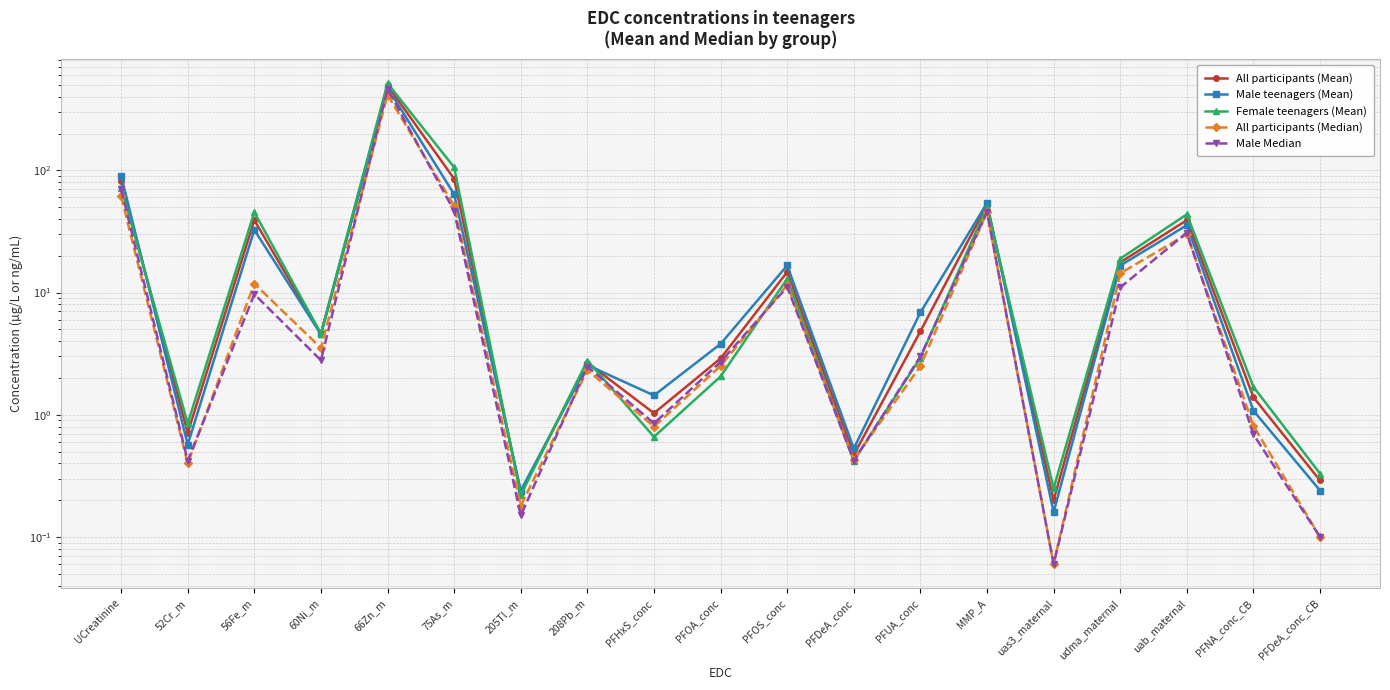

In All participants (Mean), how many points are lower than both neighbors (excluding endpoints)?

6